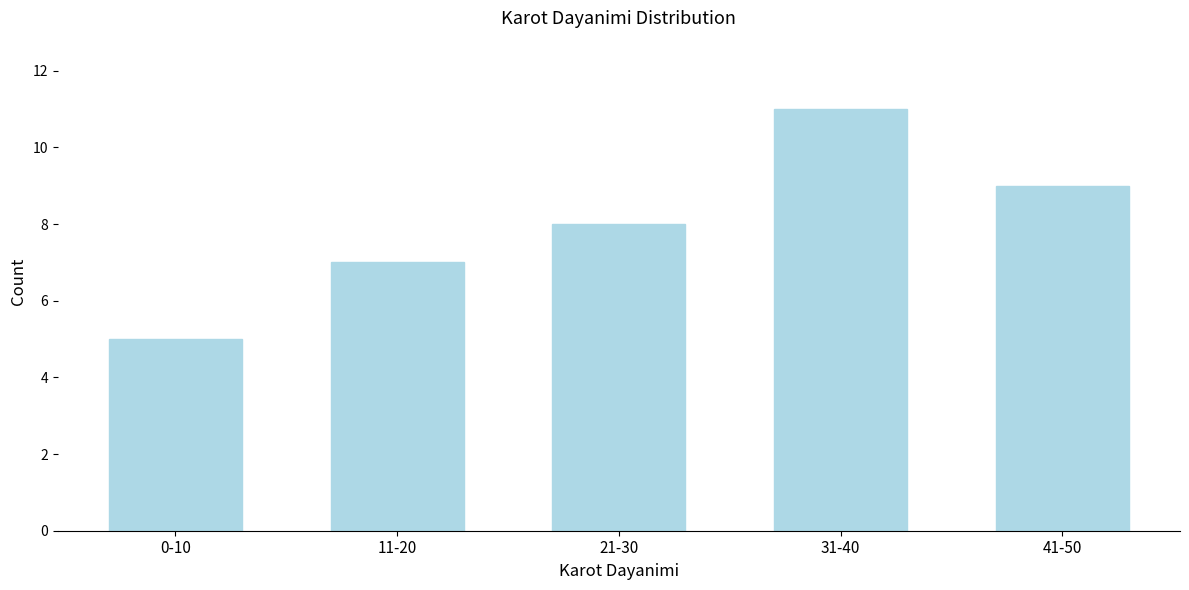

Reading left to right, list all the values displayed in this chart.

0-10=5	11-20=7	21-30=8	31-40=11	41-50=9